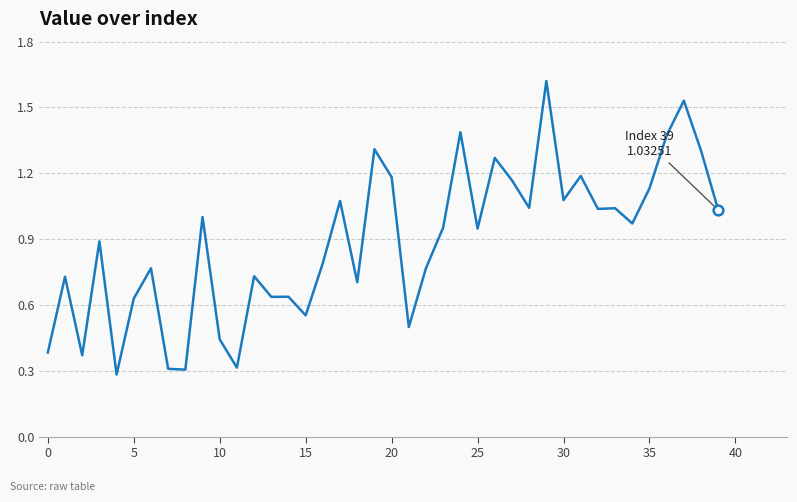

What is the smallest value displayed?

0.3